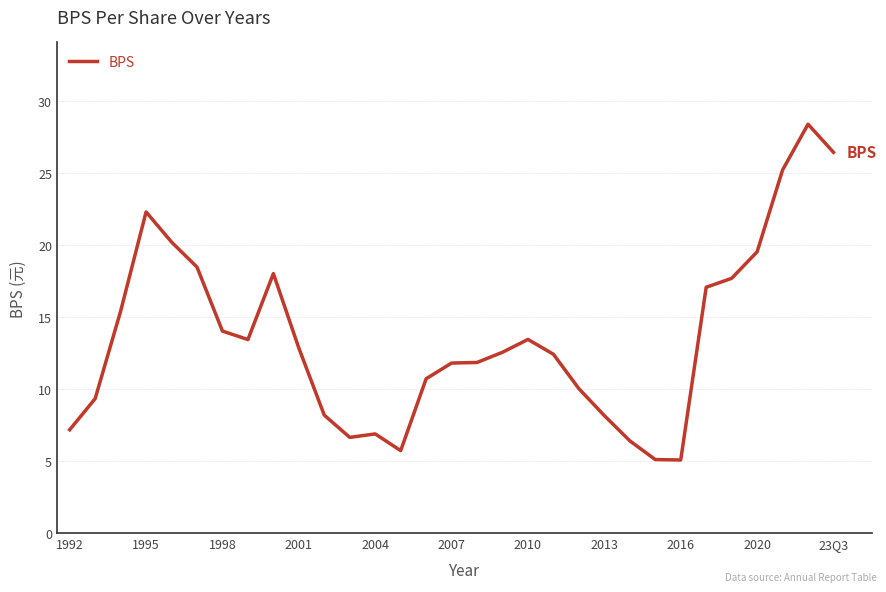

What is the minimum value shown in the chart?

5.1